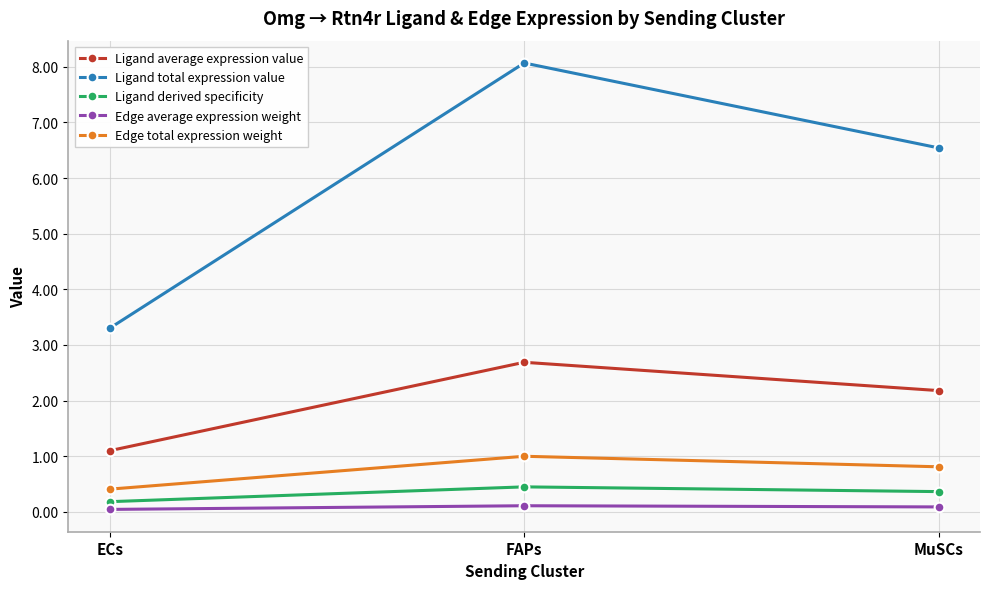

At FAPs, list the series in order from smallest to largest.

Edge average expression weight, Ligand derived specificity, Edge total expression weight, Ligand average expression value, Ligand total expression value